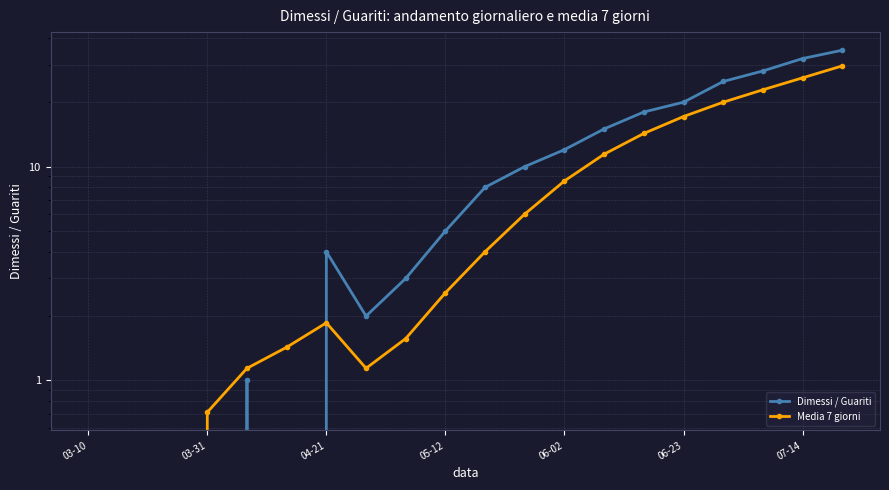

Read the Dimessi / Guariti value at 7.

2.0